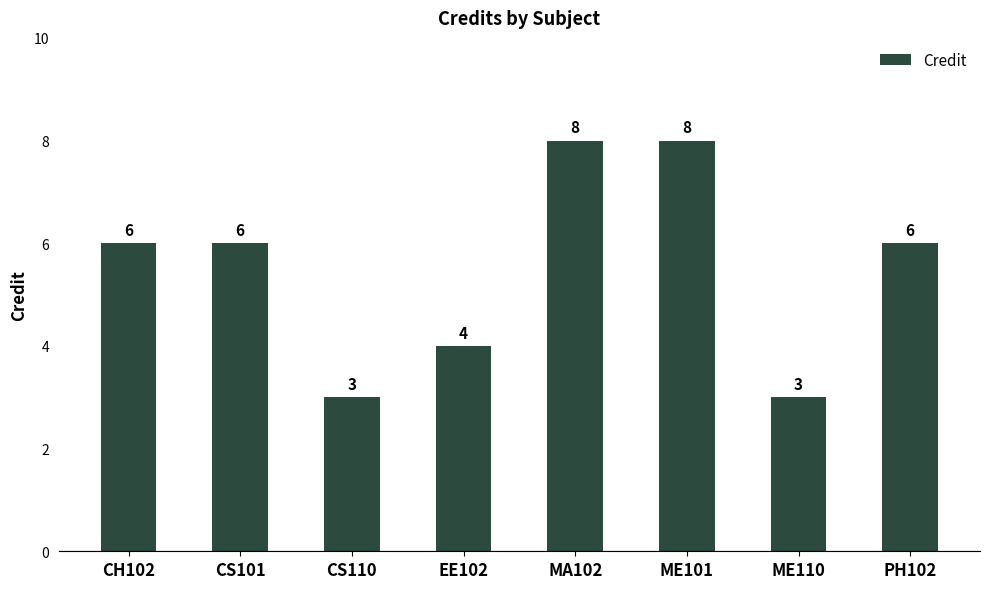

Reading left to right, list all the values displayed in this chart.

6	6	3	4	8	8	3	6